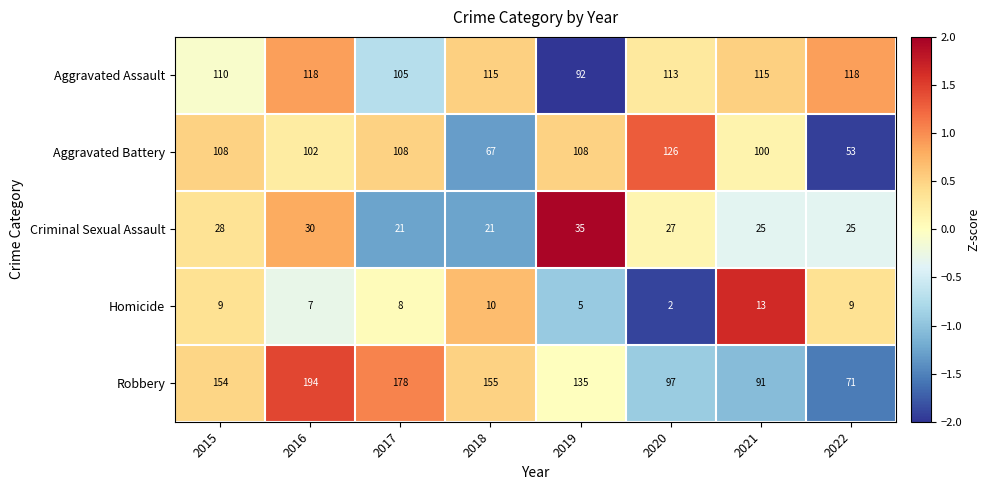

Which series changed the most between 2019 and 2020?

Robbery